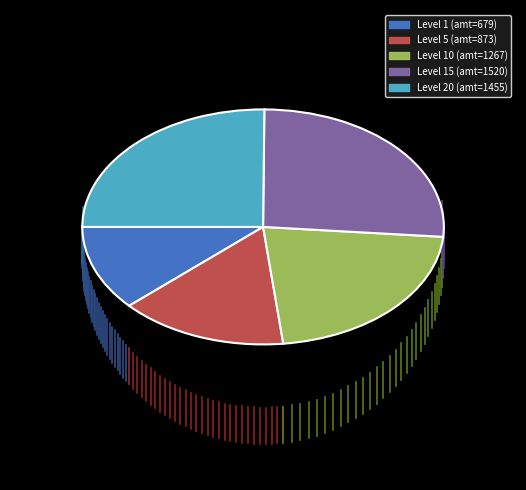

Is there any slice that represents more than half of the pie?

No